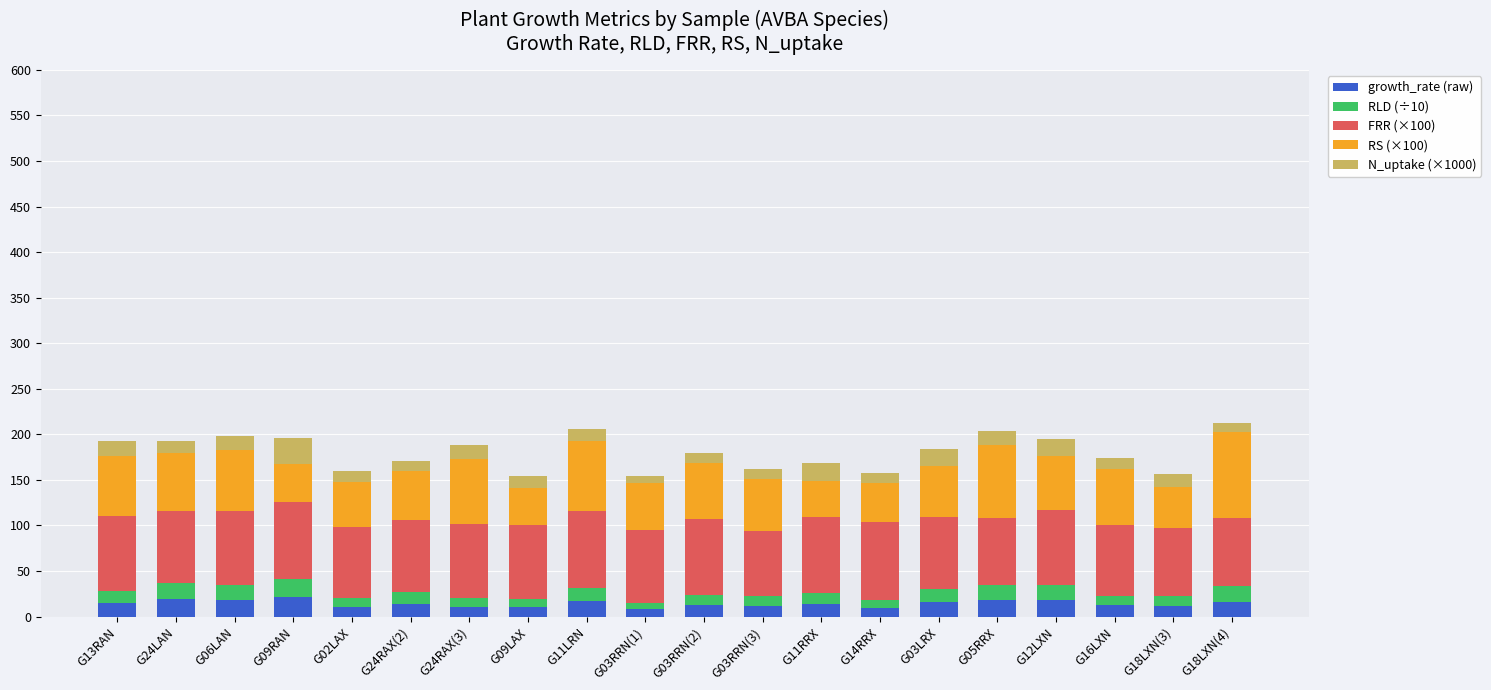

What is the maximum value for growth_rate (raw)?

21.7